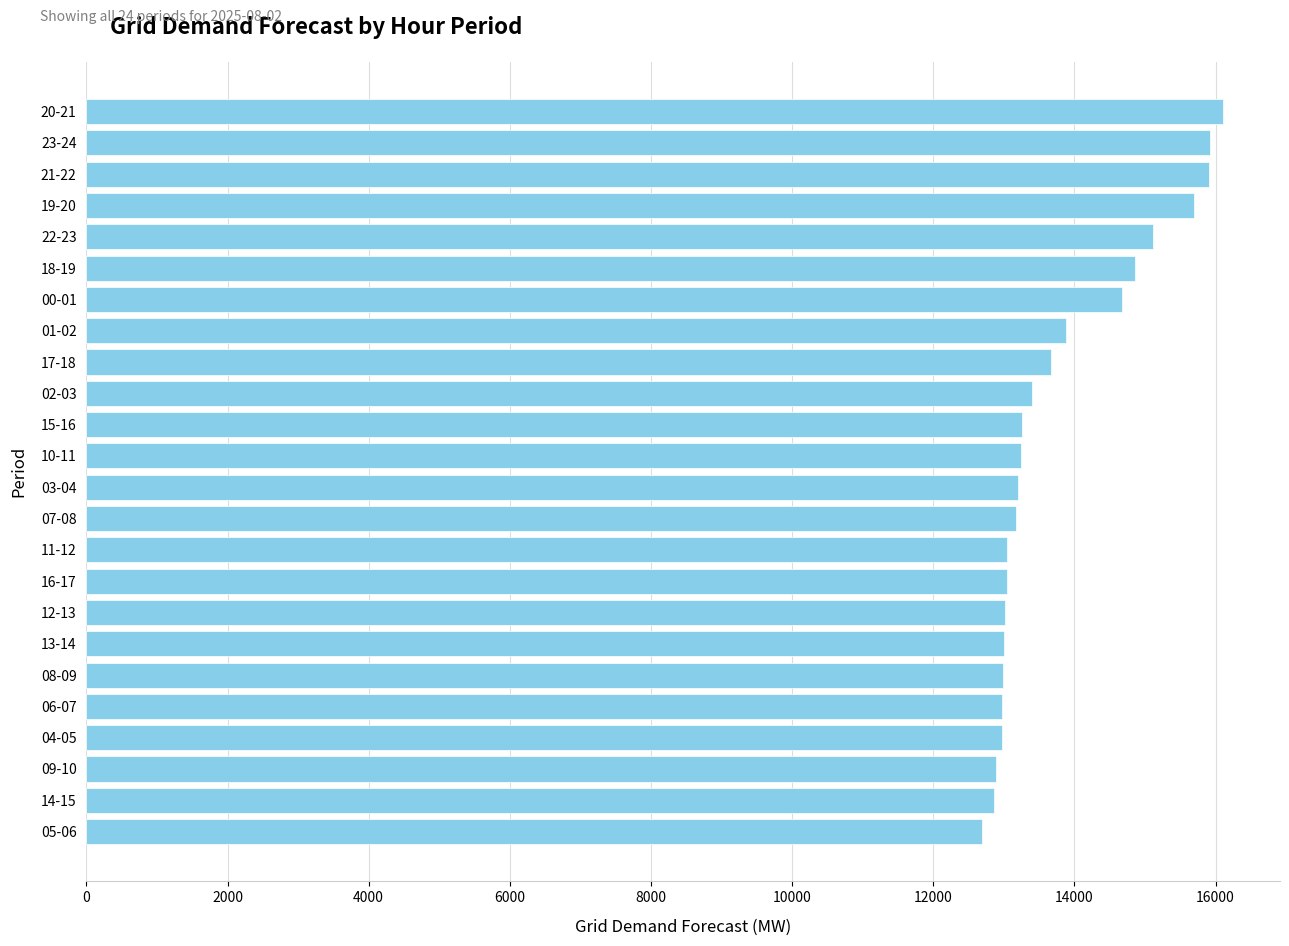

What is the label of the 5th bar from the top?

22-23